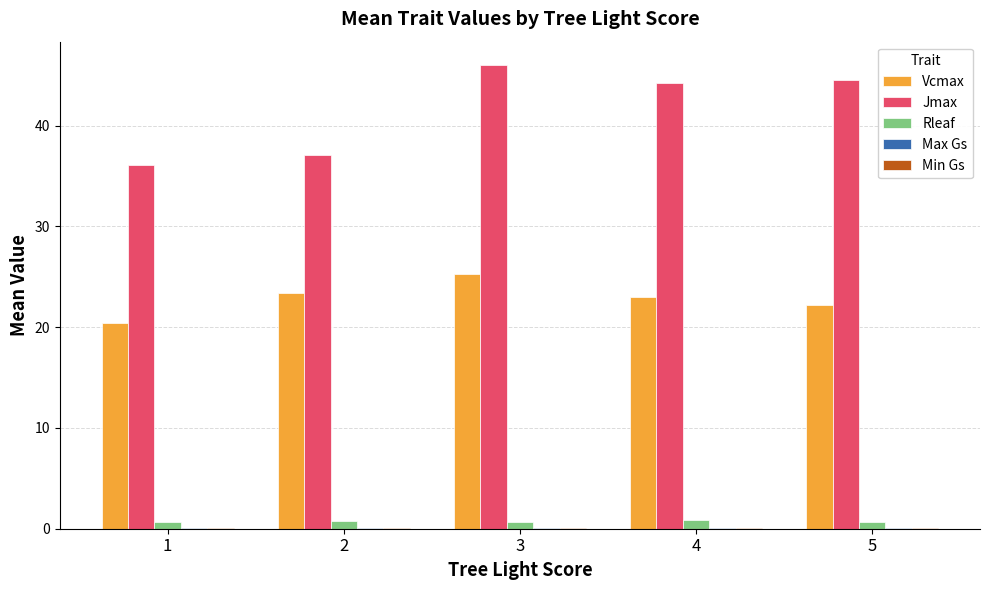

Count the number of data series in this chart.

5